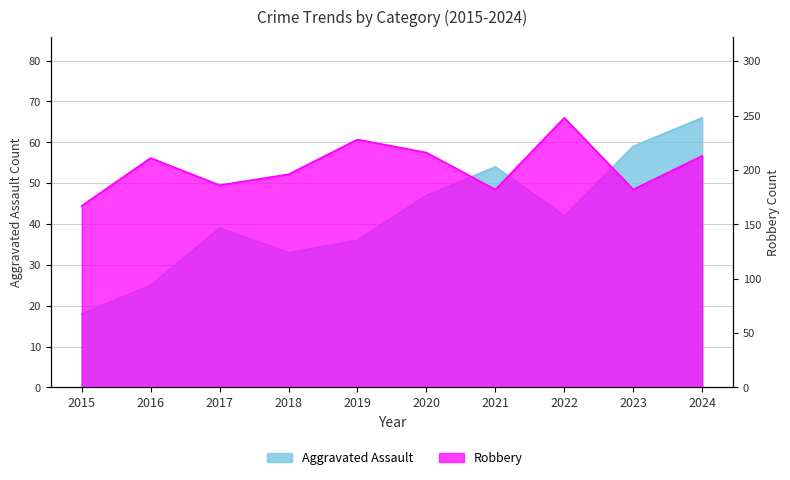

Where is the first local maximum for Aggravated Assault?

2017